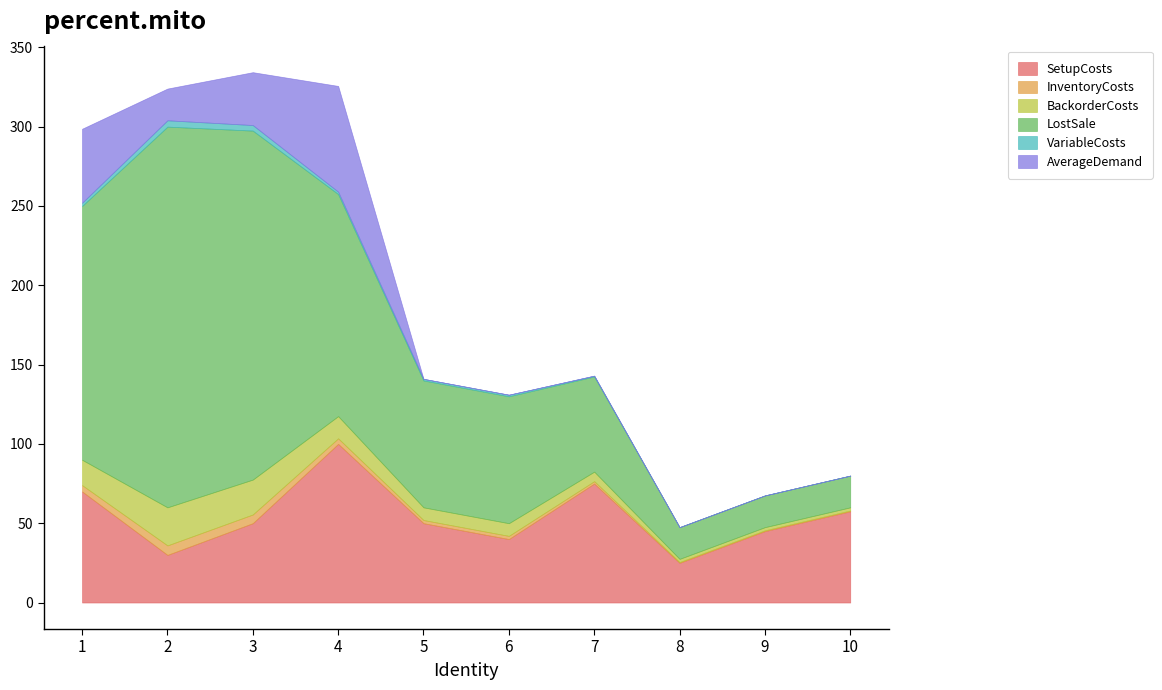

The value of InventoryCosts at 5 is 2.0. True or false?

True